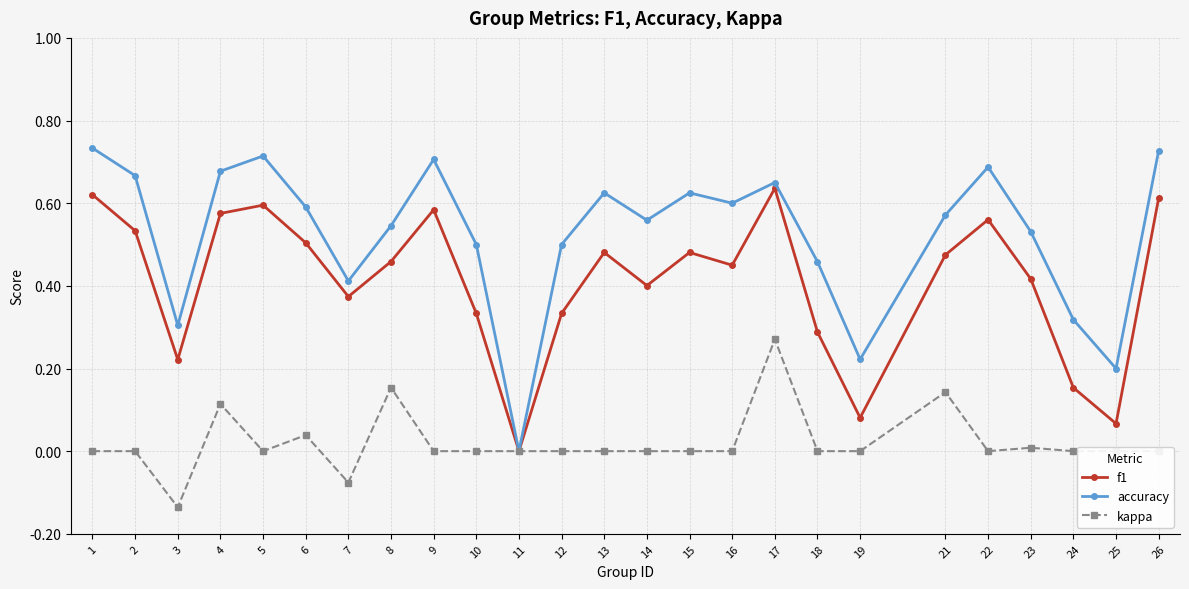

What are all the series names shown in the legend?

f1, accuracy, kappa